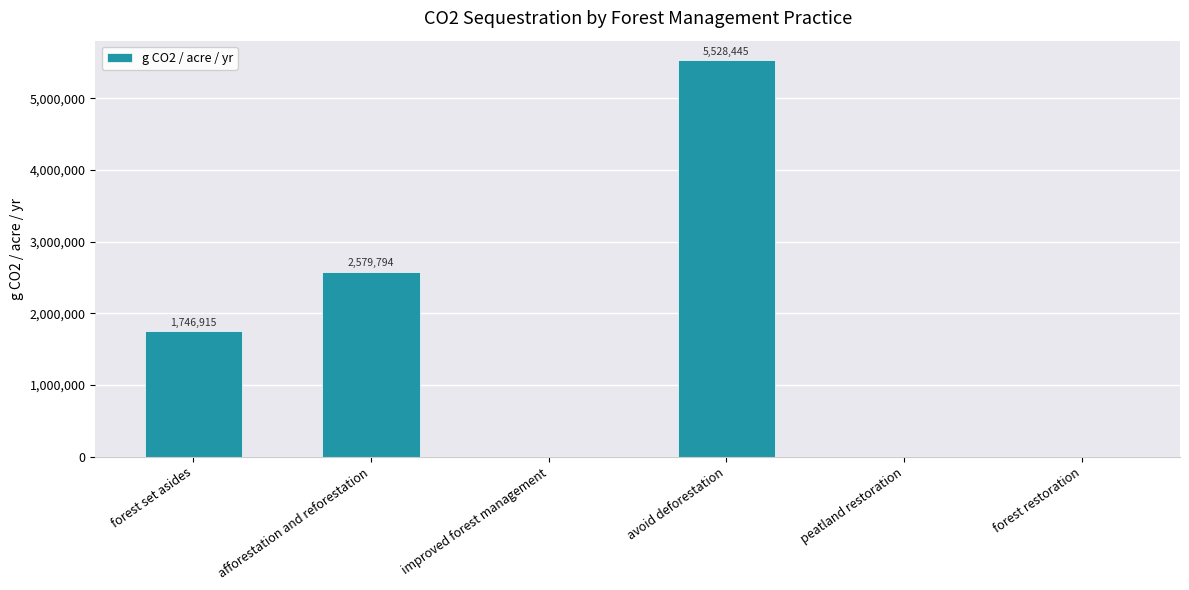

Where is the data nearest to the value 2764222?

afforestation and reforestation